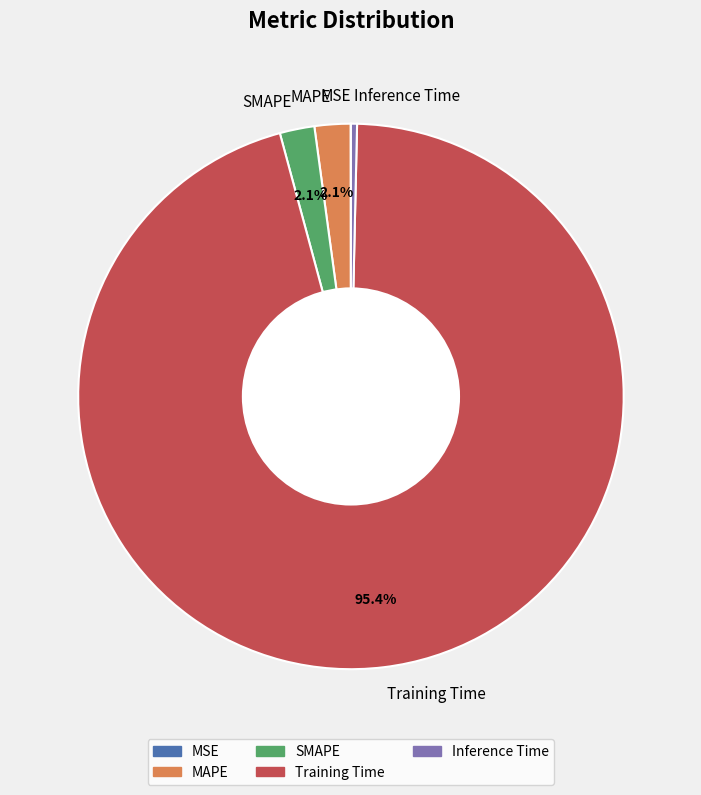

True or false: MAPE accounts for 2% of the total.

True